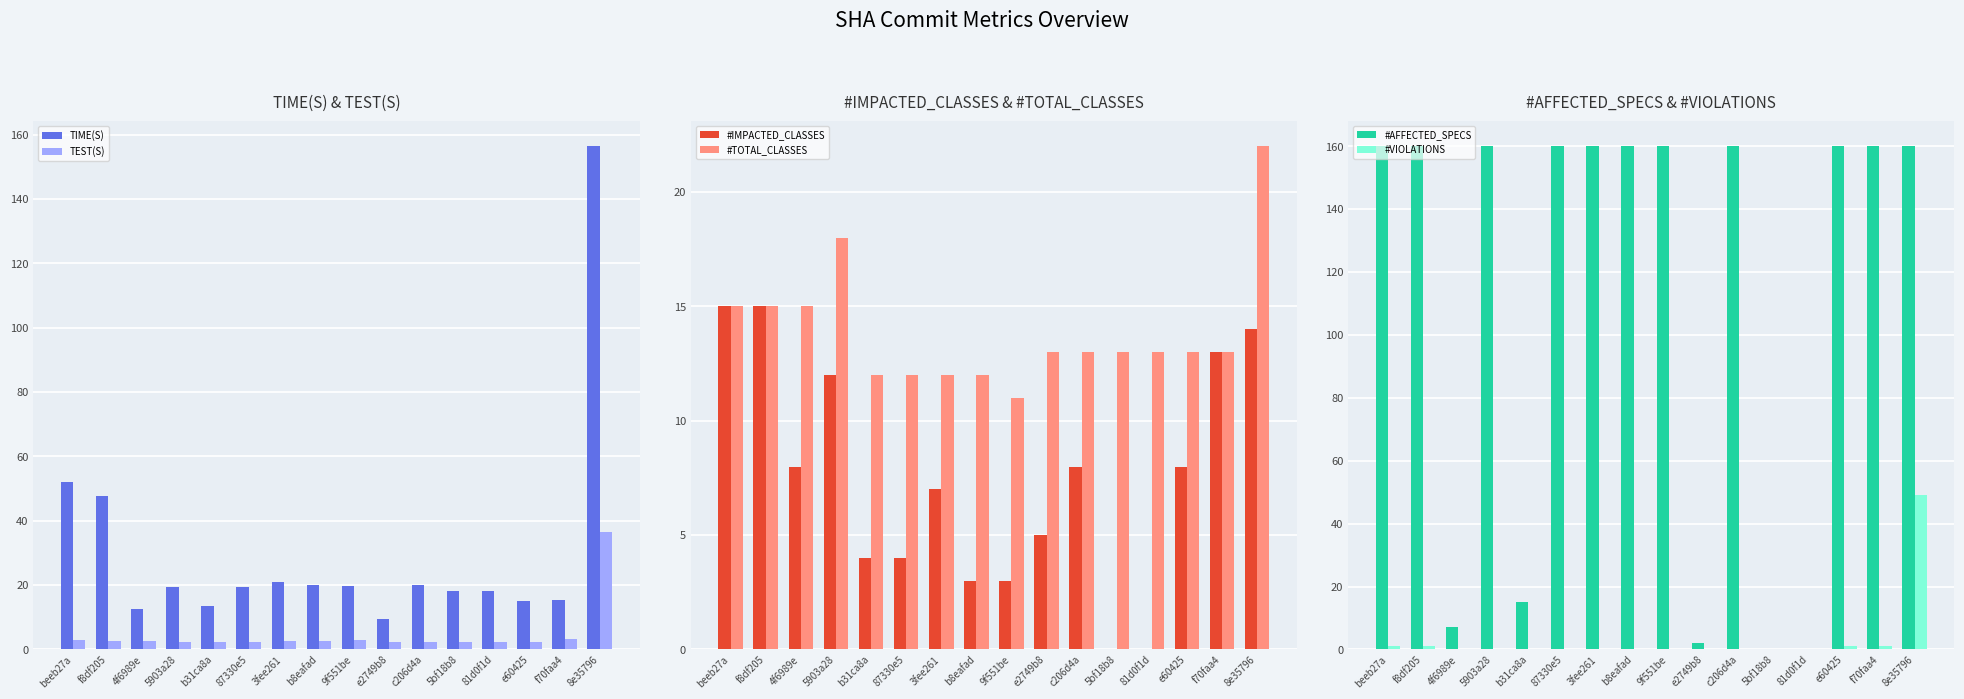

What is the value of the TEST(S) bar at the 2nd from the left?

2.6